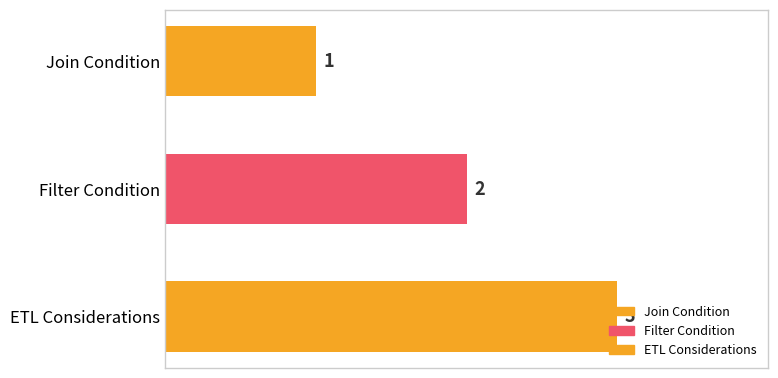

What is the greatest value displayed?

3